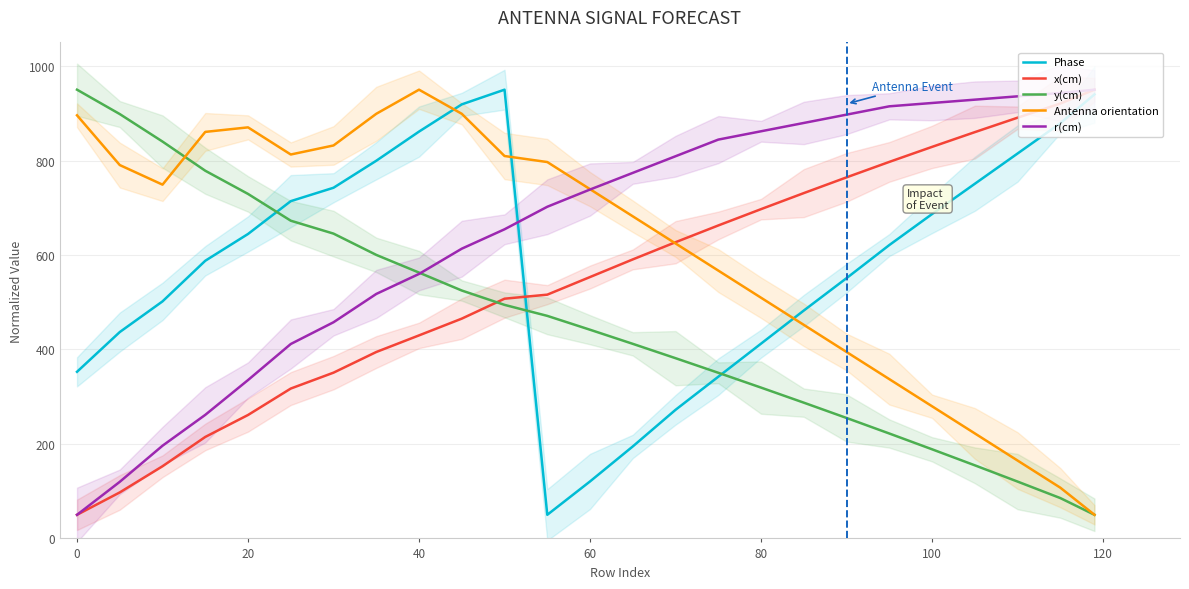

Between 12 and 80, which is larger?

80